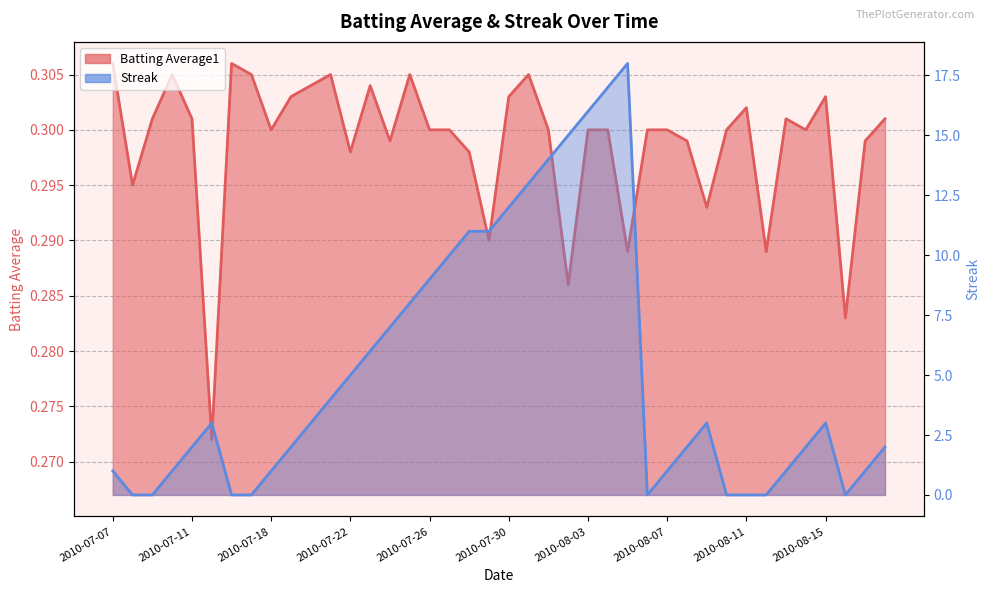

What are all the series names shown in the legend?

Batting Average1, Streak